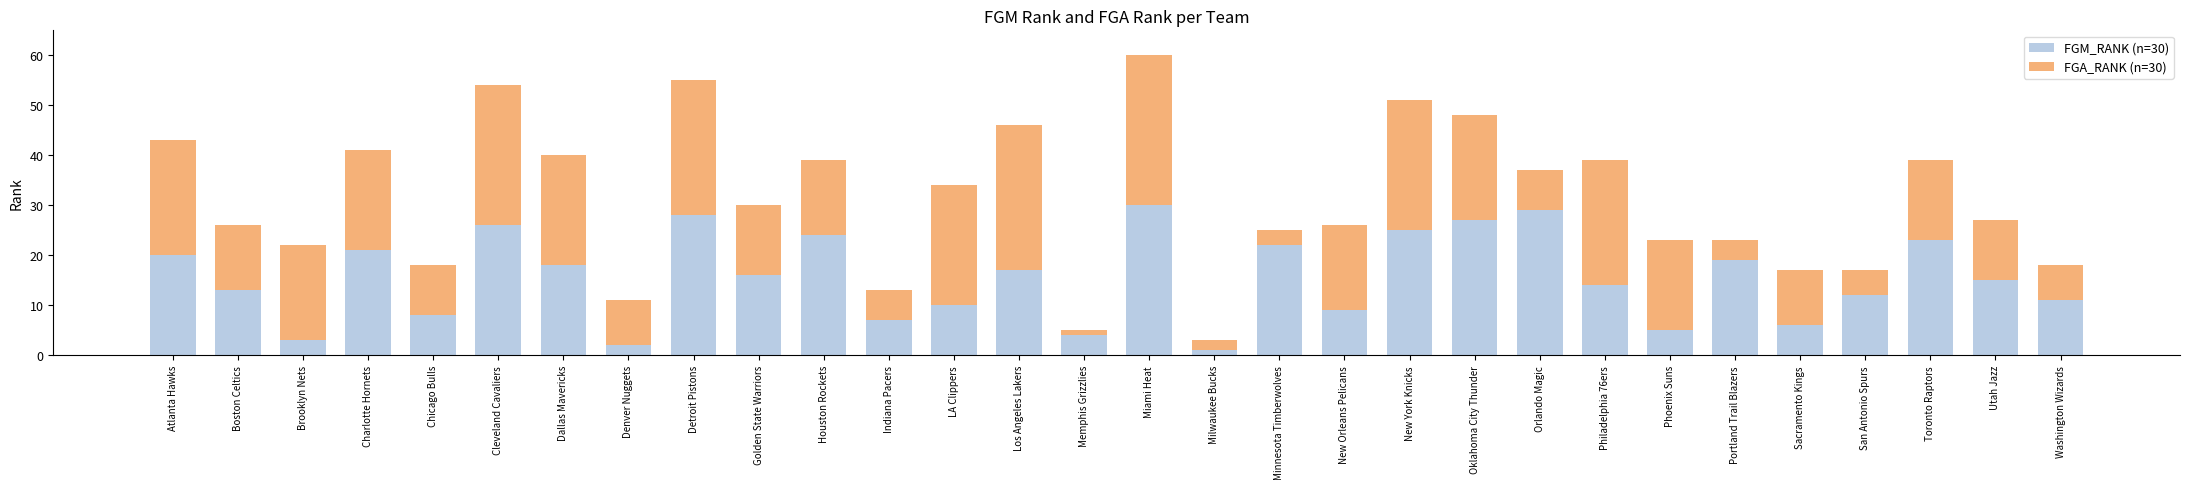

At which category is the sum across all series the highest?

Miami Heat